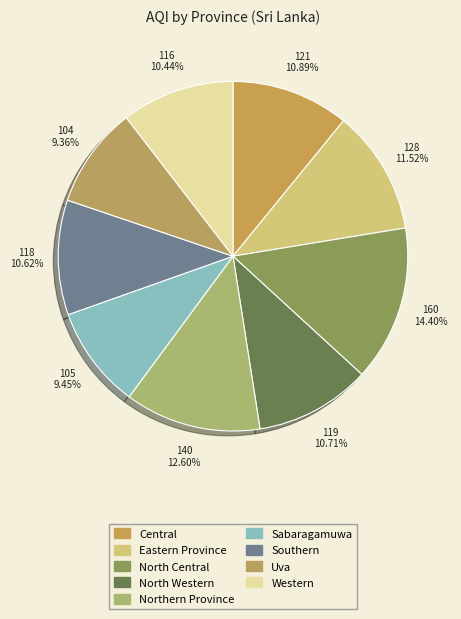

What is the smallest slice in the pie chart?

Uva